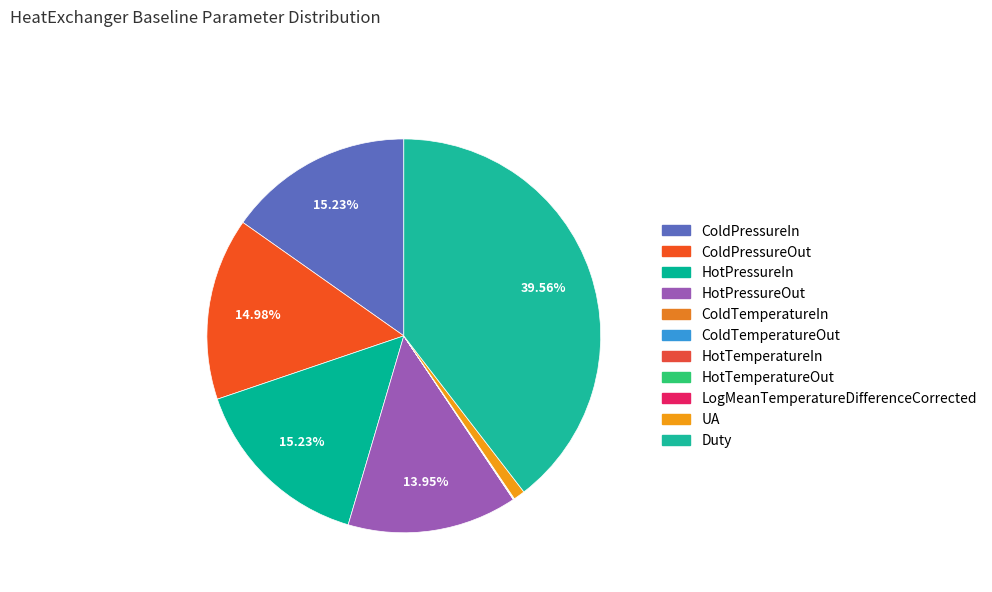

Does HotPressureIn account for over 50% of the chart?

No